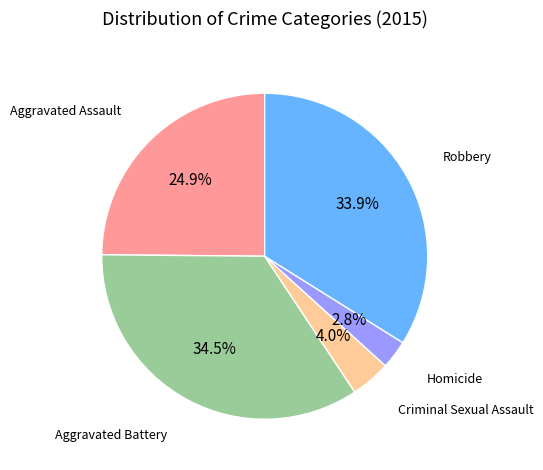

Is there any slice that represents more than half of the pie?

No